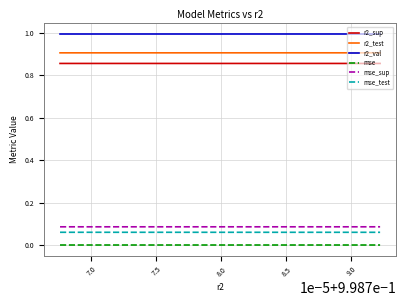

True or false: r2_val and mse_sup intersect in this chart.

False